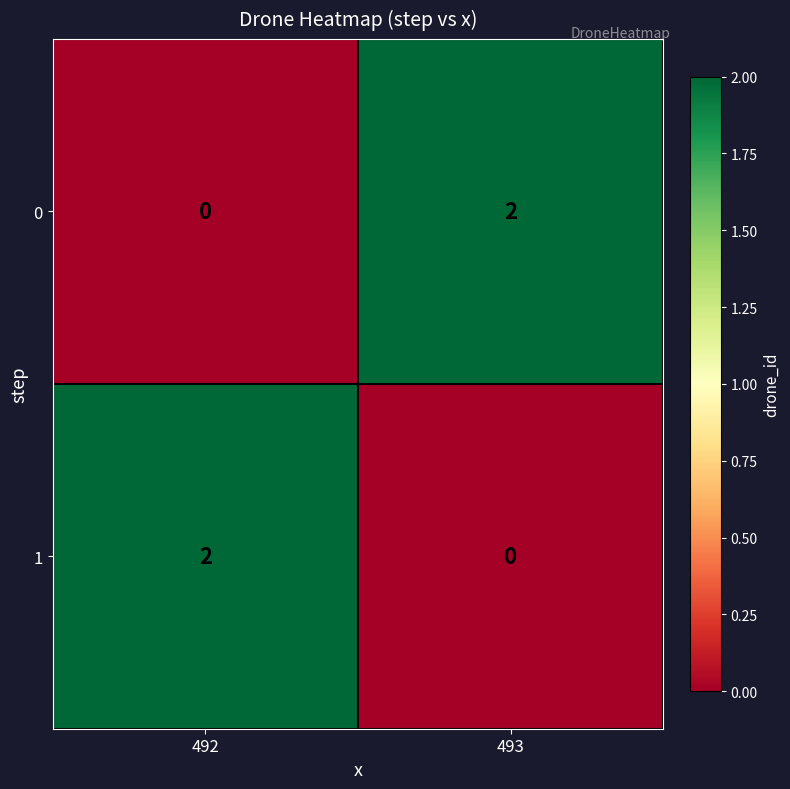

Reading right to left, what are all the values shown in this chart?

0: 493=2	492=0
1: 493=0	492=2